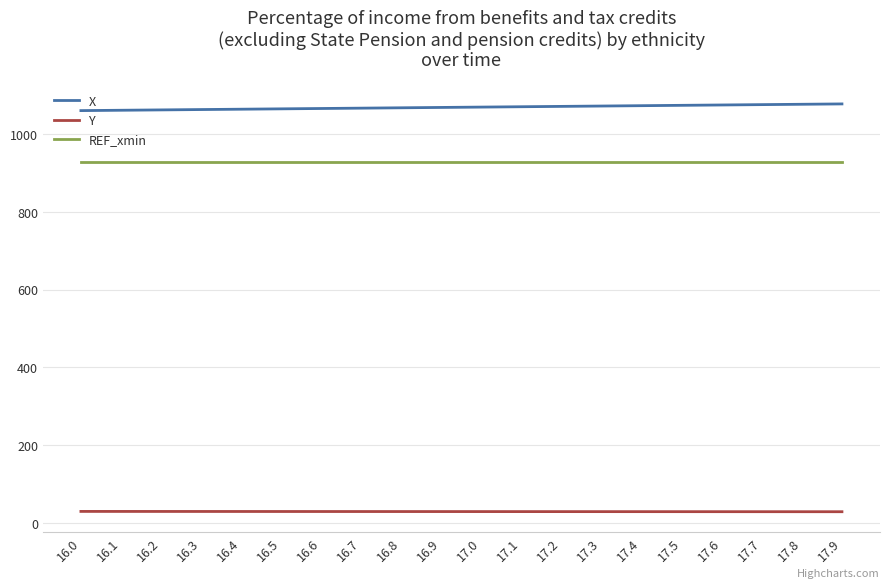

True or false: X and Y cross at least once.

False